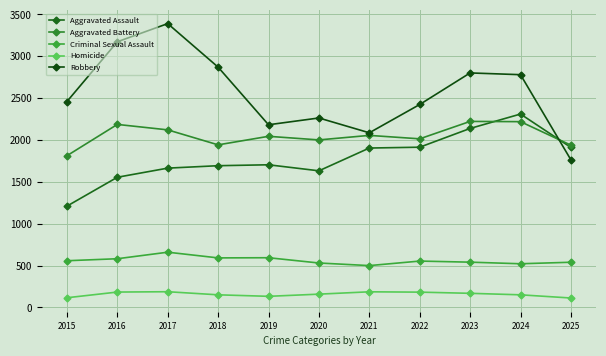

What is the total value across all series at 2022?

7089